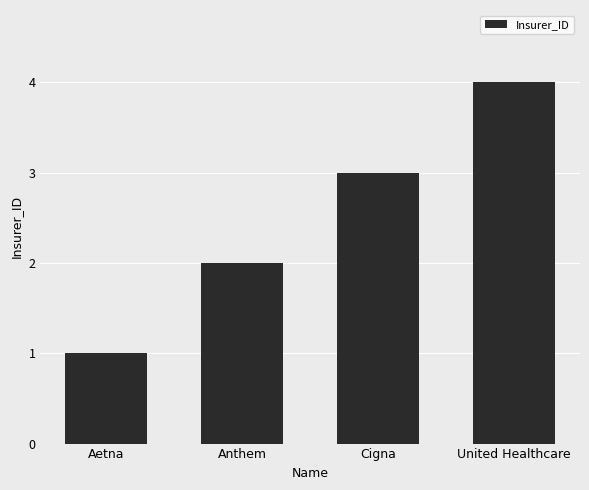

What is the ratio of the value at United Healthcare to the value at Aetna?

4.0